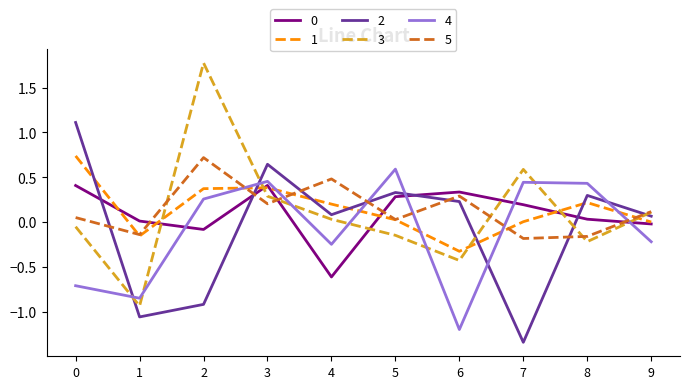

Which category has the lowest value in the 2 series?

7